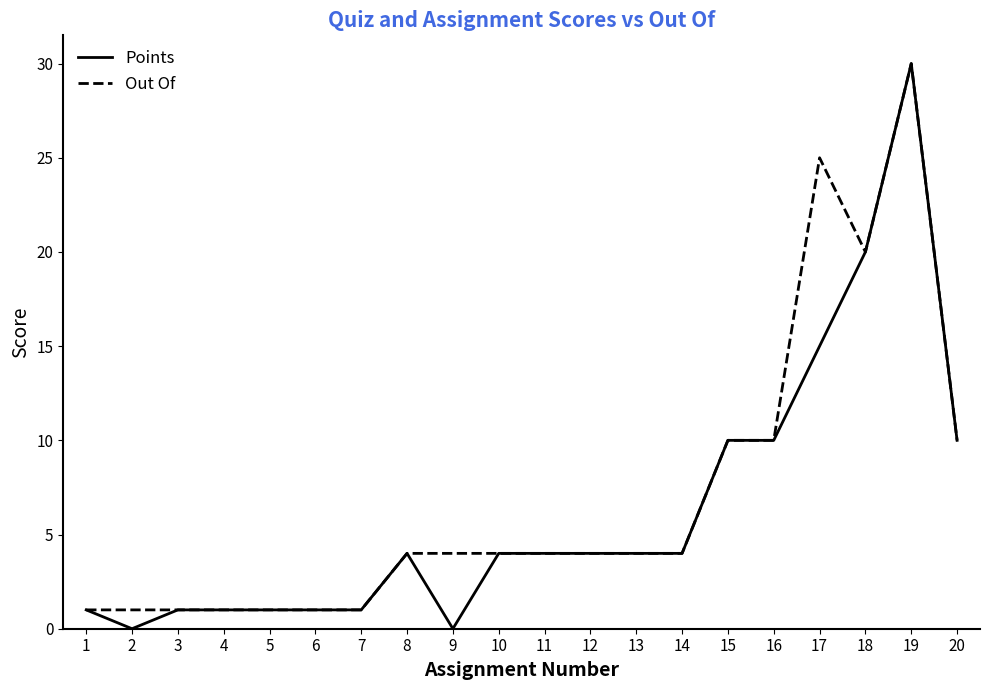

Which series has the largest range (max minus min)?

Points